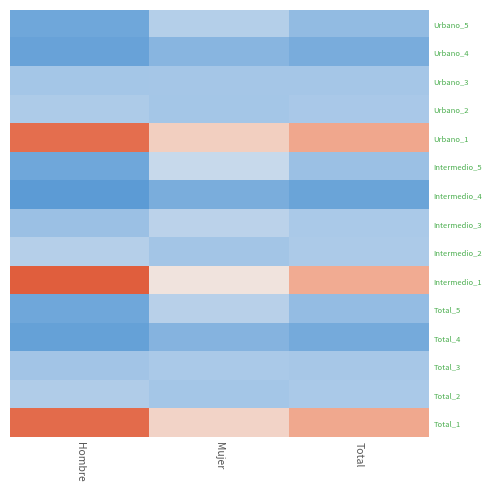

Which series has the widest spread of values?

Intermedio_1